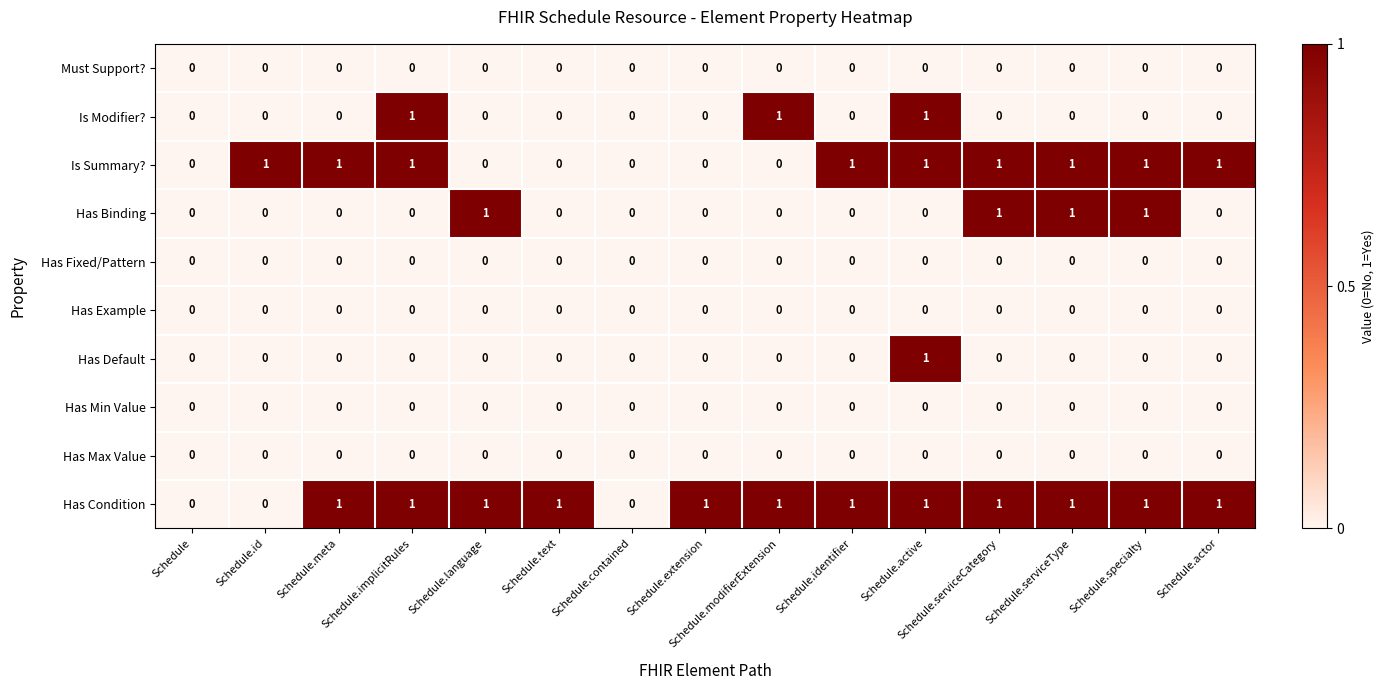

Which series has the largest total across all categories?

Has Condition